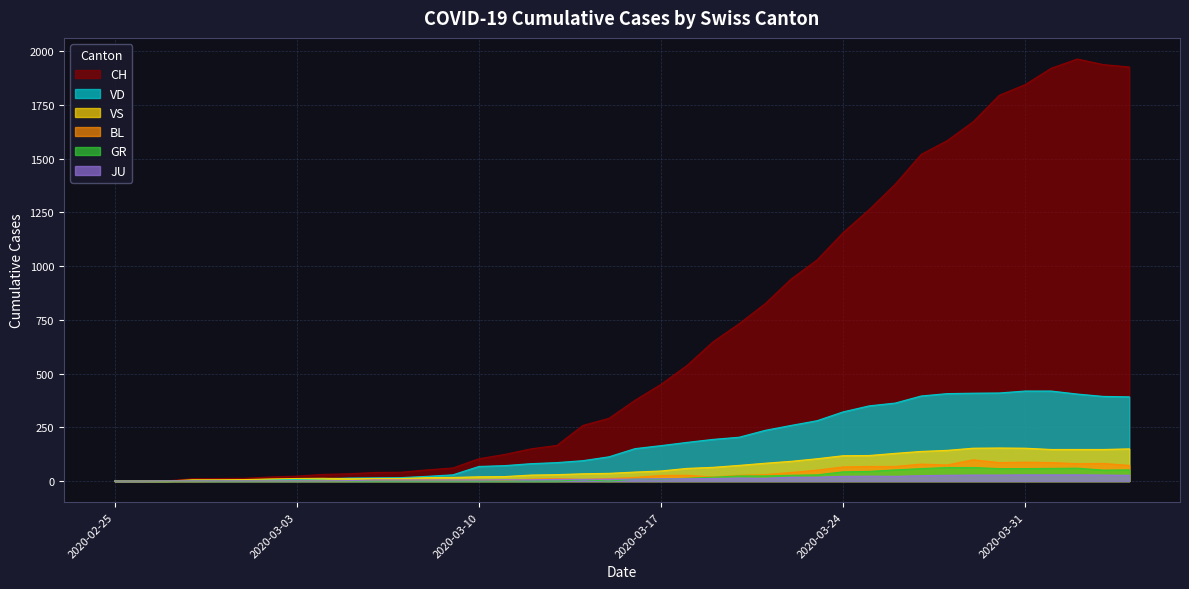

Which series has the largest total across all categories?

CH